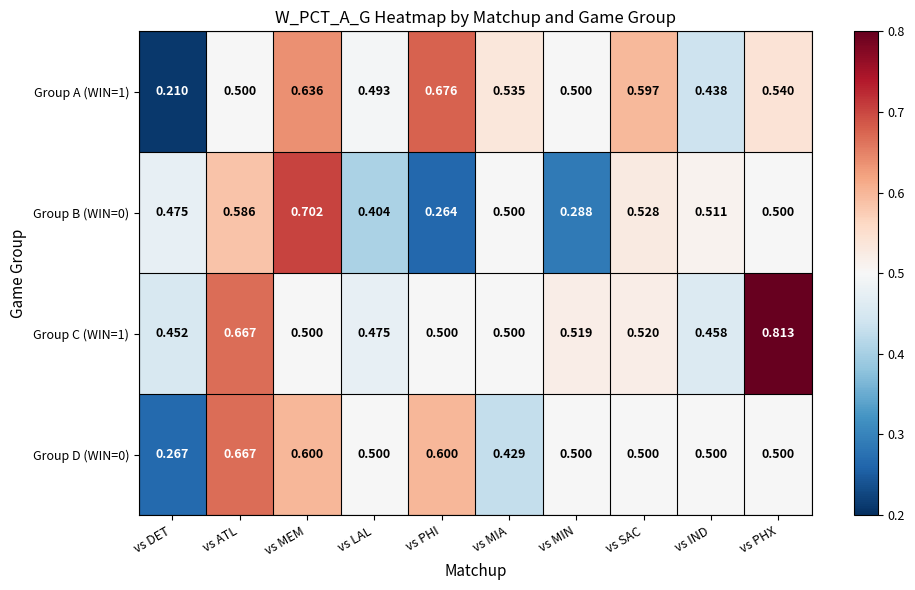

Which label corresponds to the largest value in the chart?

vs PHX